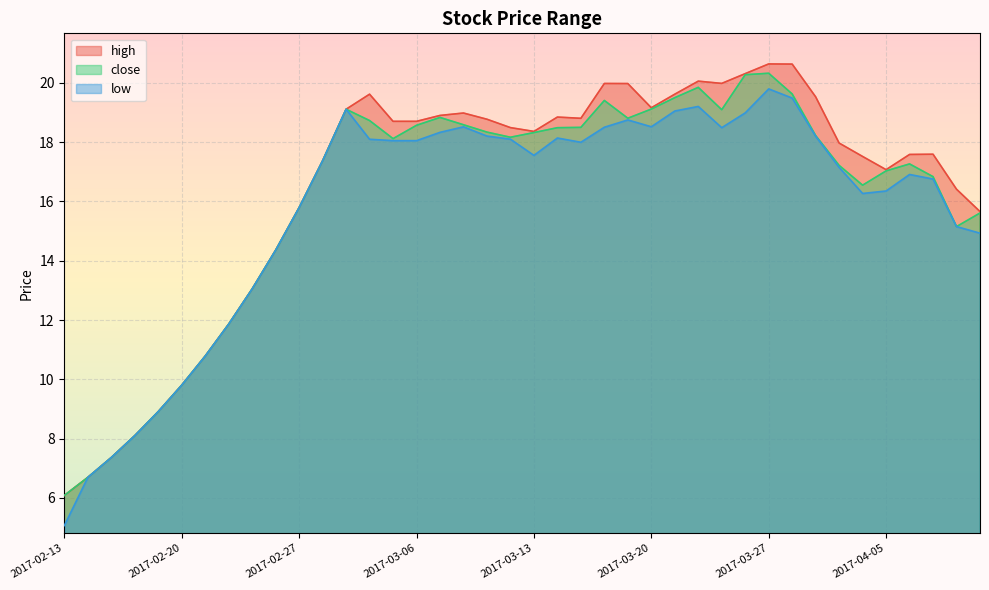

What position from the right is 2017-02-14?

39